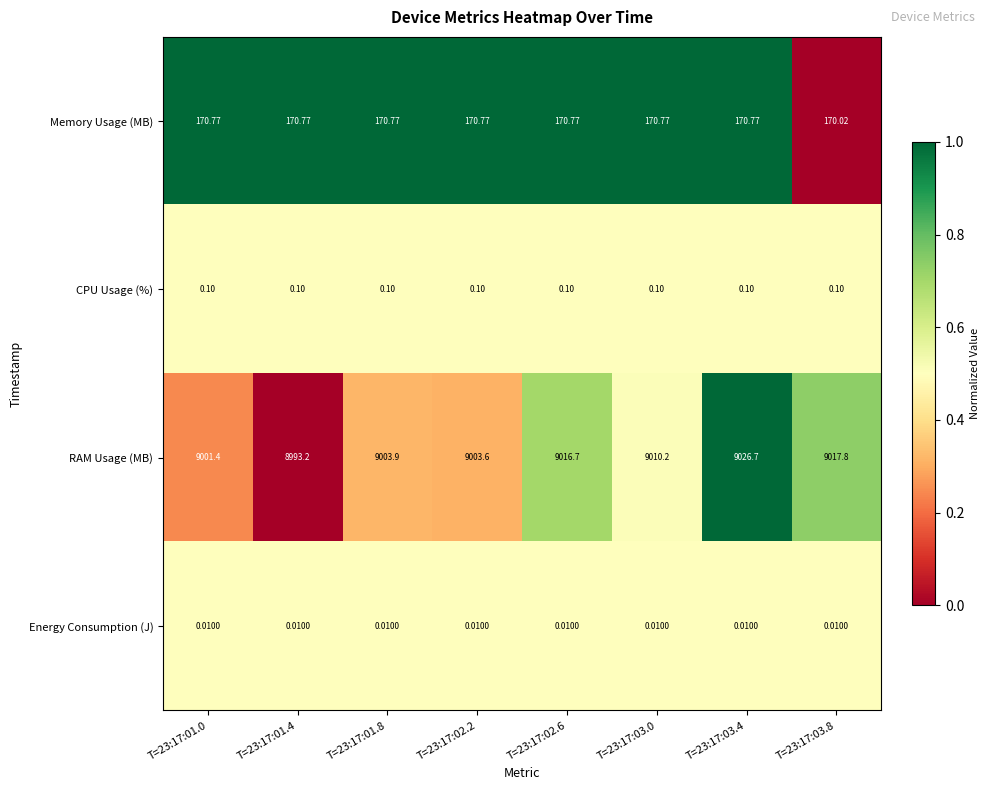

Which series has the largest total across all categories?

RAM Usage (MB)